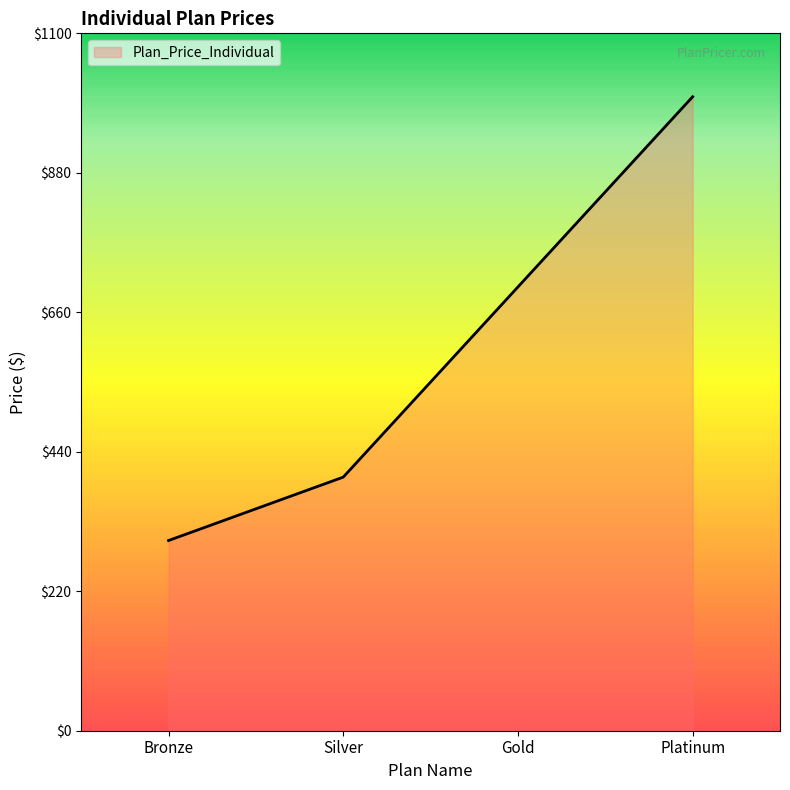

List the labels in order of value, largest first.

Platinum, Gold, Silver, Bronze